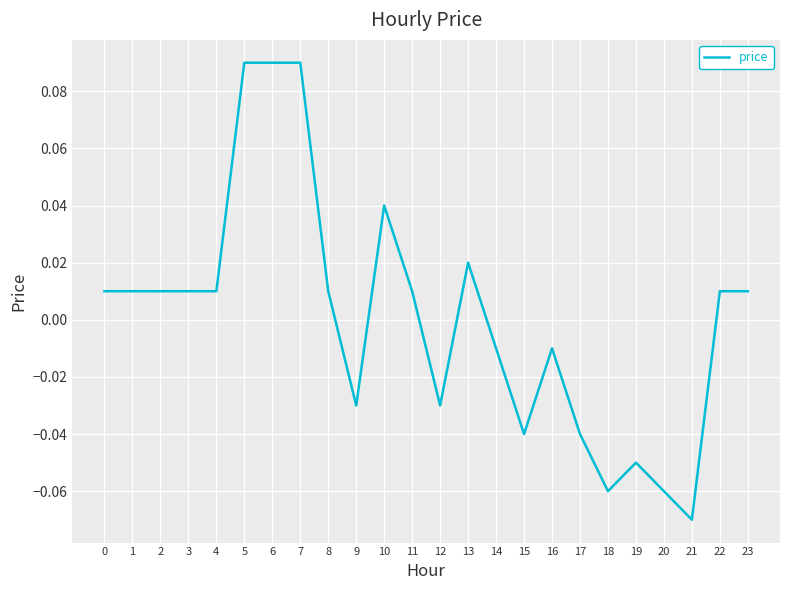

Is this an area chart (filled region under the line)?

No